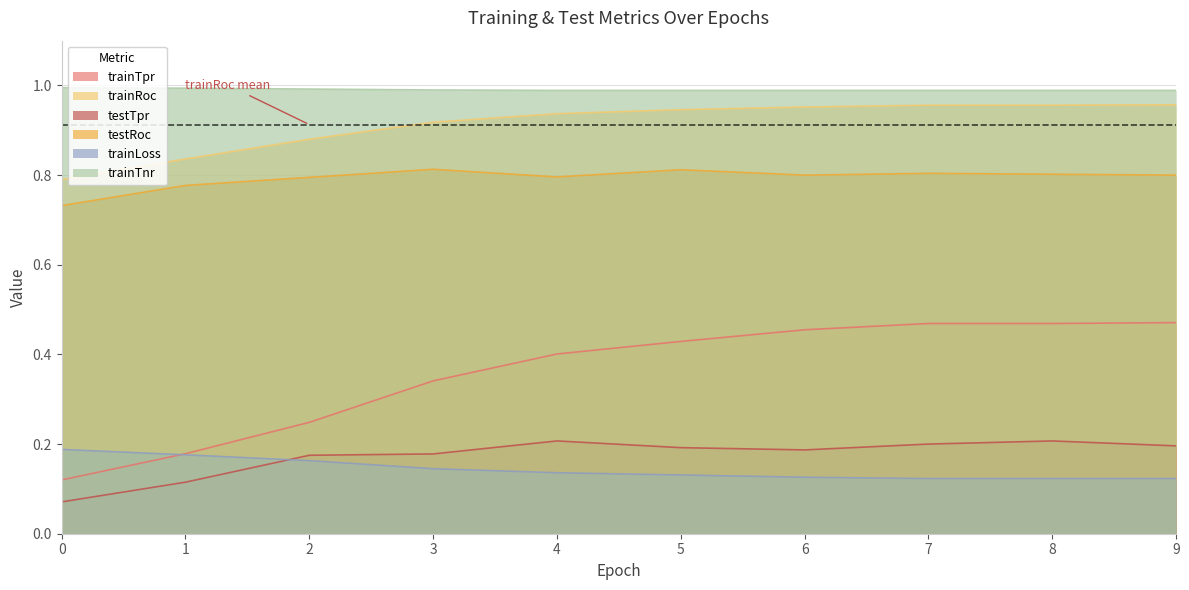

Which series changed the most between 0 and 7?

trainTpr